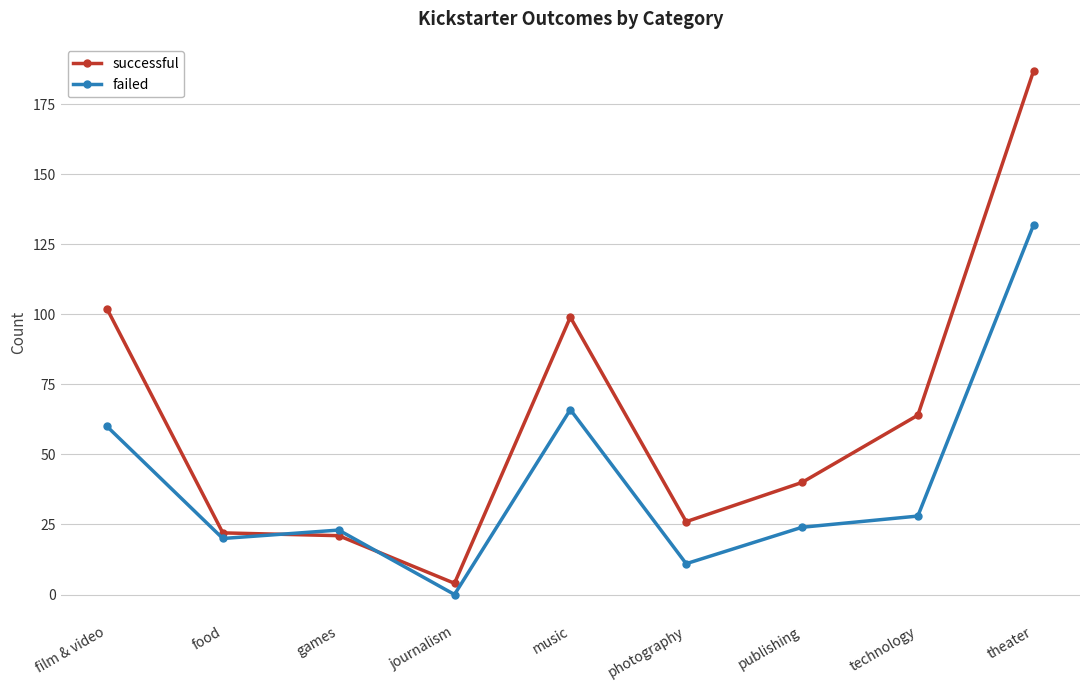

At which label does failed first exceed 24?

film & video